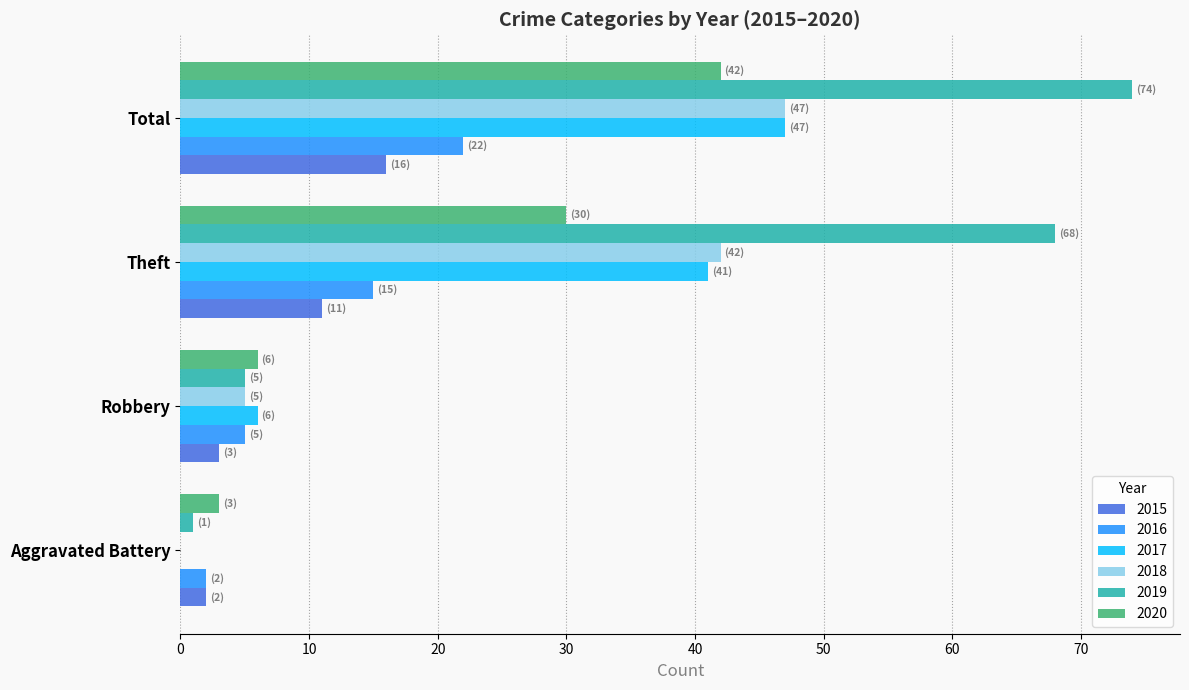

Which label corresponds to the largest value in the chart?

Total